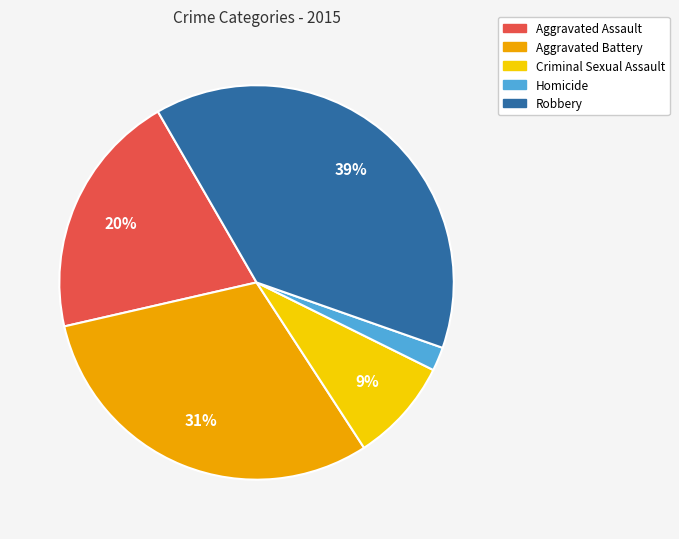

To the nearest percent, what is the difference between the Aggravated Battery and Criminal Sexual Assault slice percentages?

22%